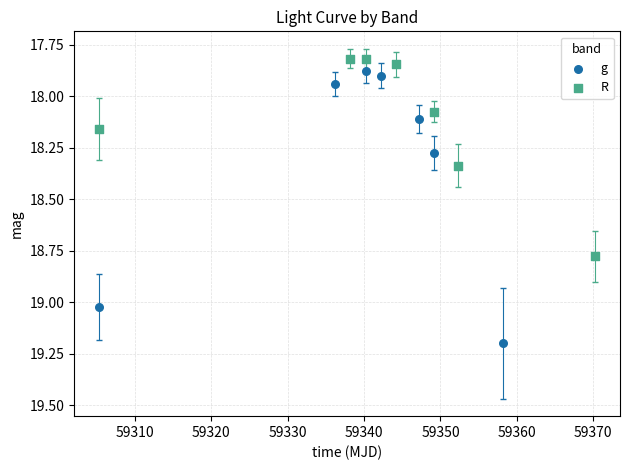

Which series has the largest Y range (max minus min)?

g